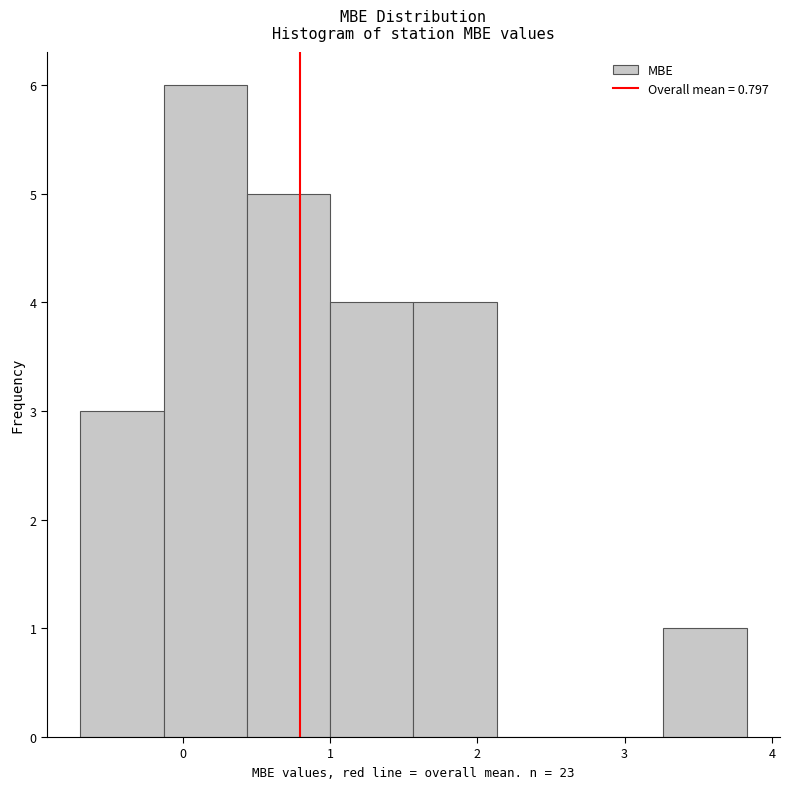

Over which range of the x-axis is the bar tallest?

-0.1 to 0.4